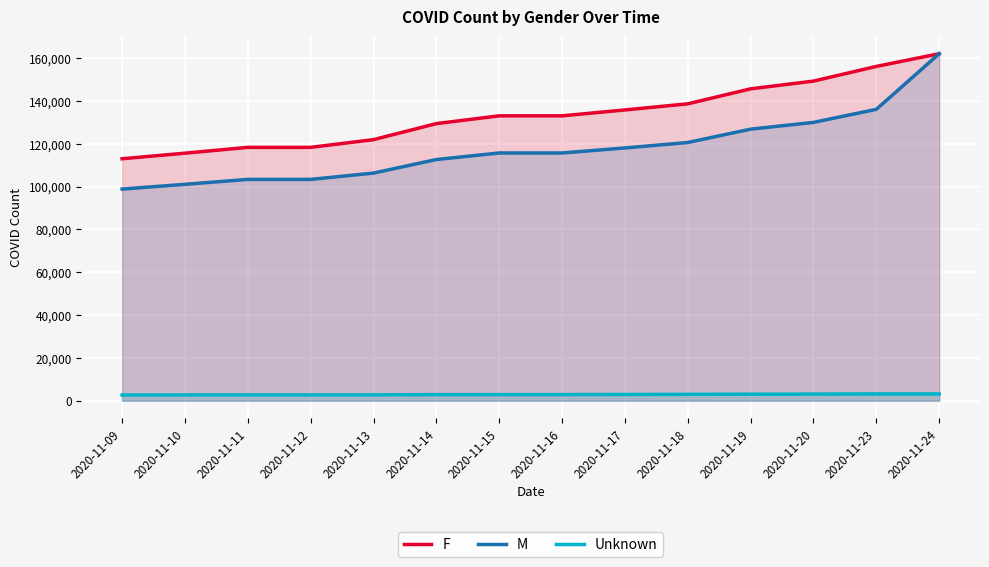

How many values in the F series are below 133036?

6